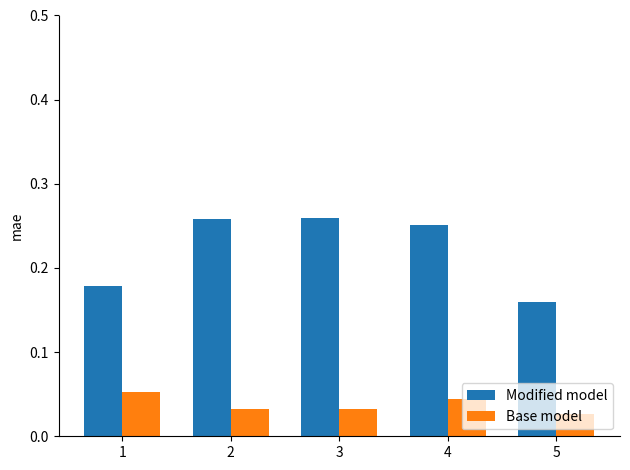

The Modified model series shows 0.0 at 1. True or false?

False